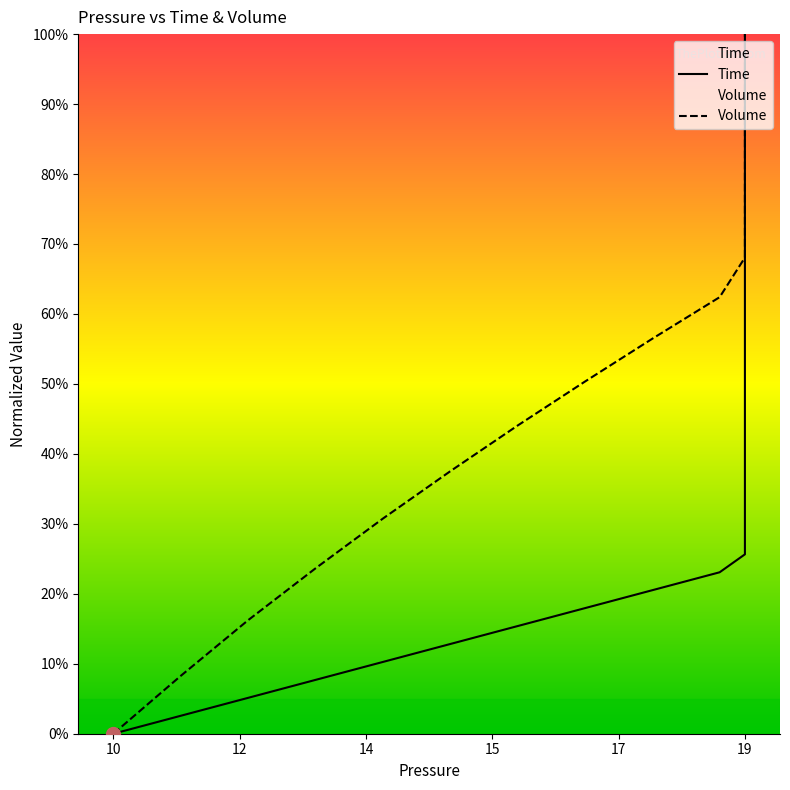

What is the value of the Time point at the 12th from the left?

0.3